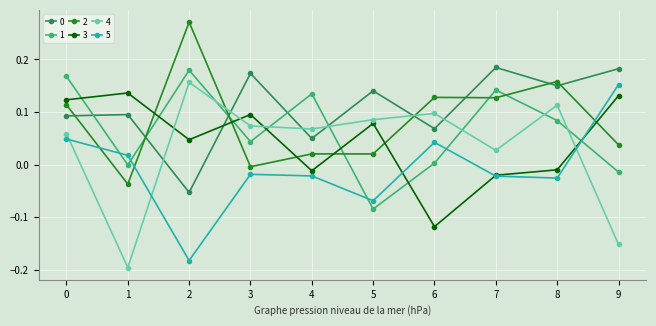

After their last crossing, which series has the higher values: 4 or 2?

2